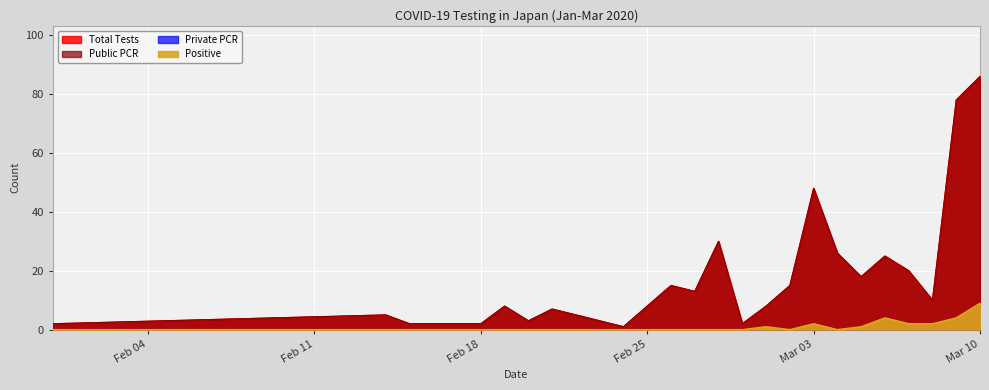

At which category does the chart reach its minimum across all series?

Feb 04